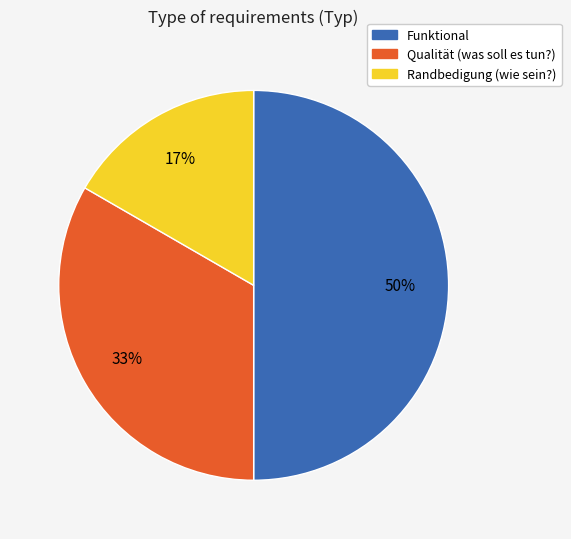

To the nearest percent, what is the combined percentage of Randbedigung (wie sein?) and Funktional?

67%